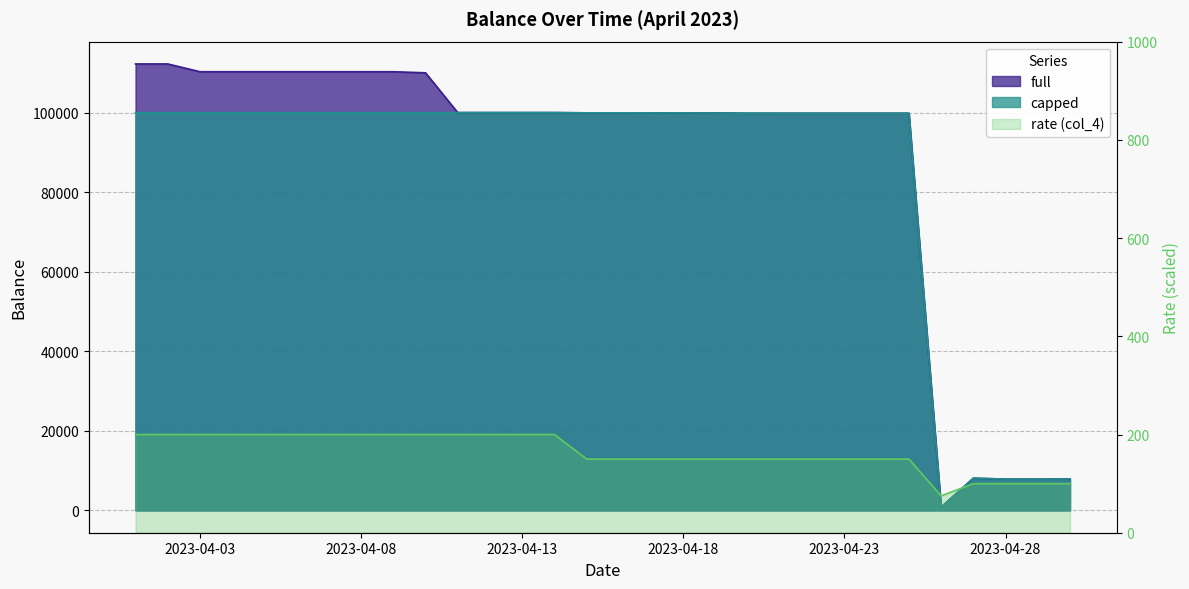

At which label does rate (col_4) first exceed 150?

2023-04-01